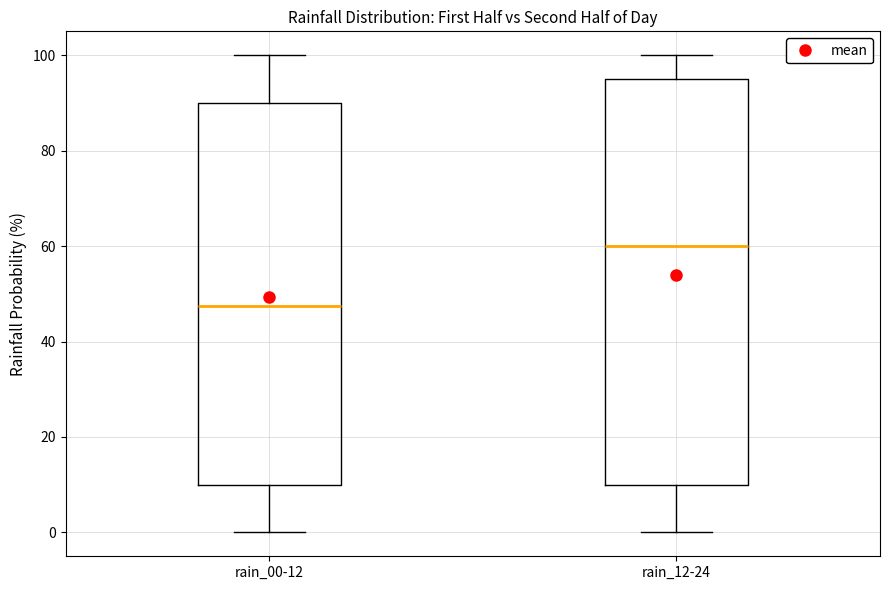

Reading left to right, read every box against the y-axis: the position of its median line, the range the box covers, and the ends of its whiskers. The values are not printed on the chart, so give them approximately, as read against the axis.

rain_00-12: median 48, box 10 to 90, whiskers 0 to 100
rain_12-24: median 60, box 10 to 96, whiskers 0 to 100